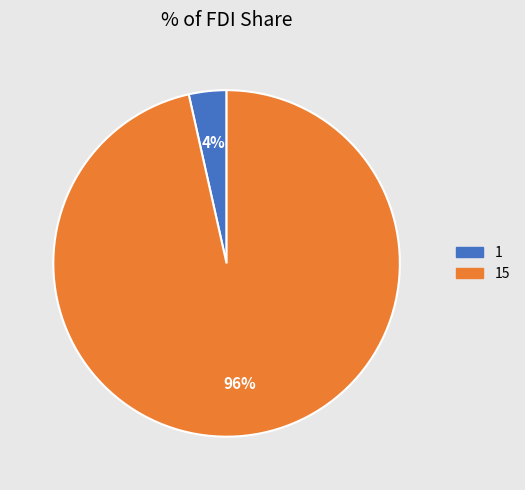

Rank the categories by value from highest to lowest.

15, 1